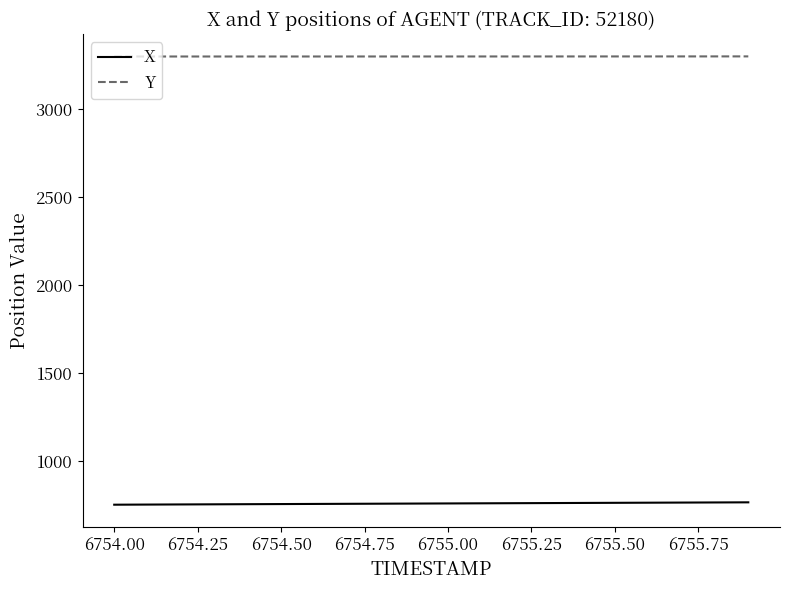

Which series has the largest total across all categories?

Y